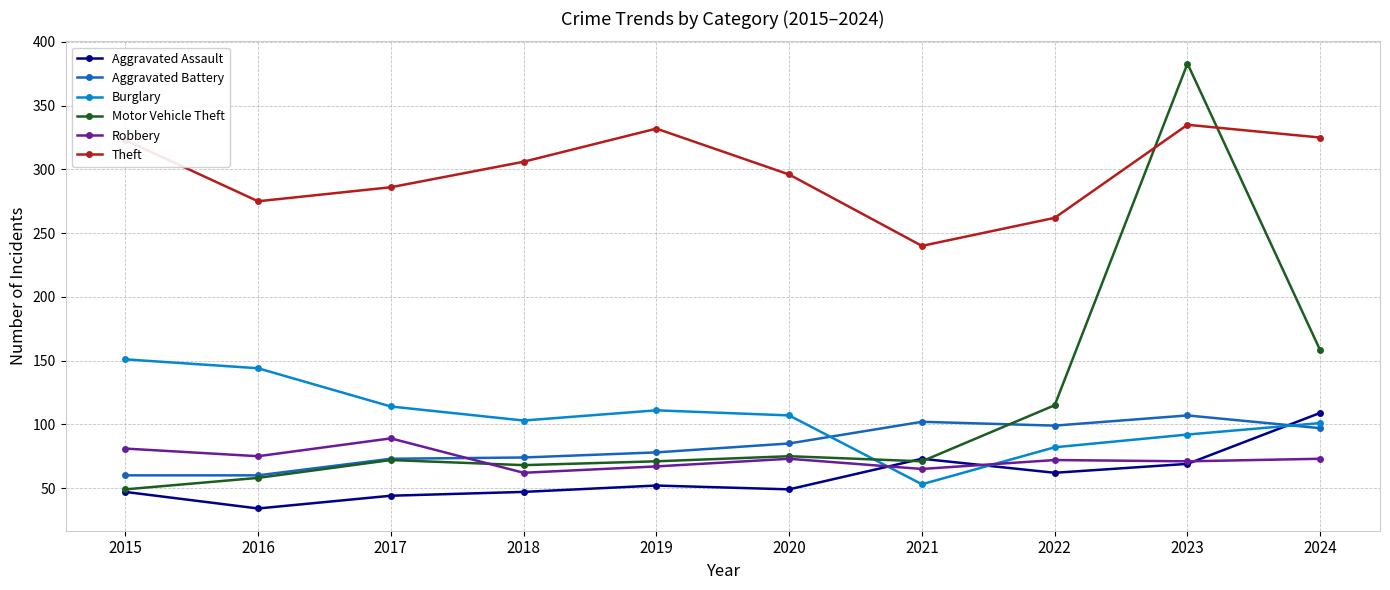

What is the spread (max minus min) of values at 2015?

276